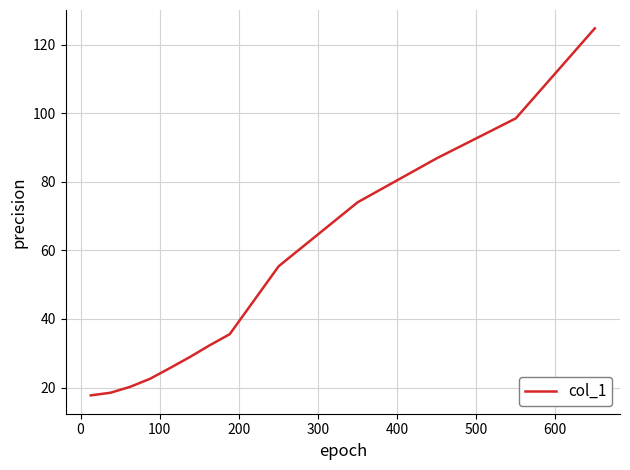

What is the greatest value displayed?

124.8